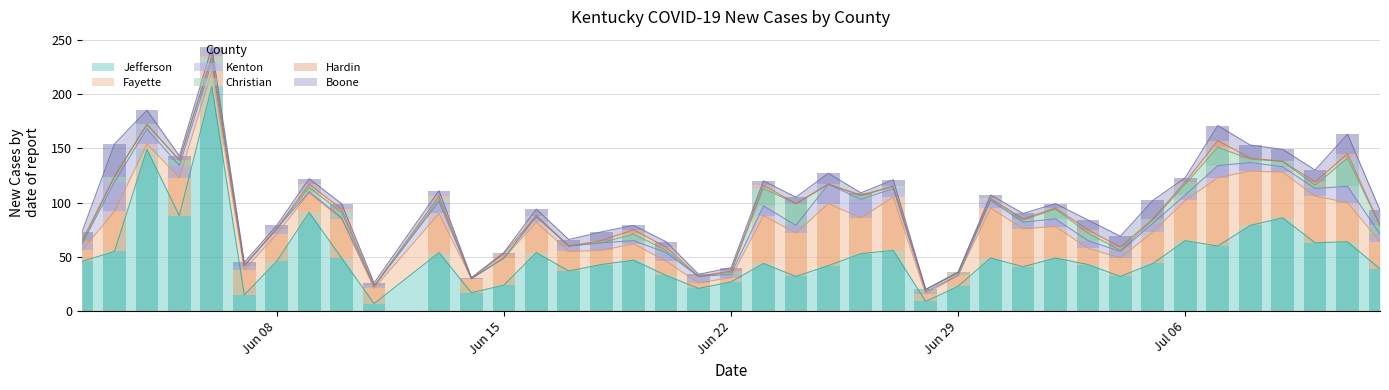

The New Cases Hardin series shows 2 at 22. True or false?

False